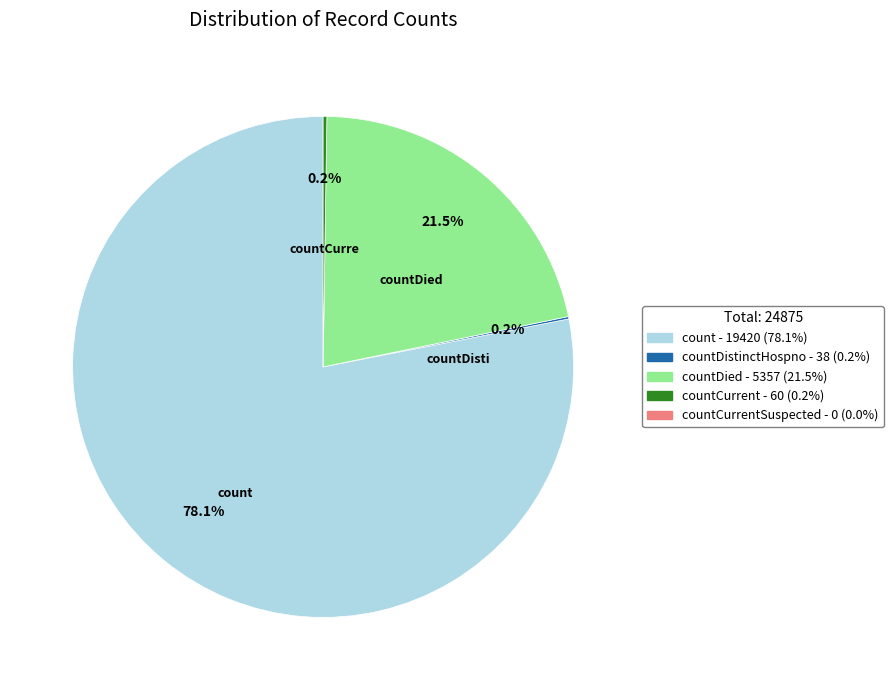

Is there any slice that represents more than half of the pie?

Yes